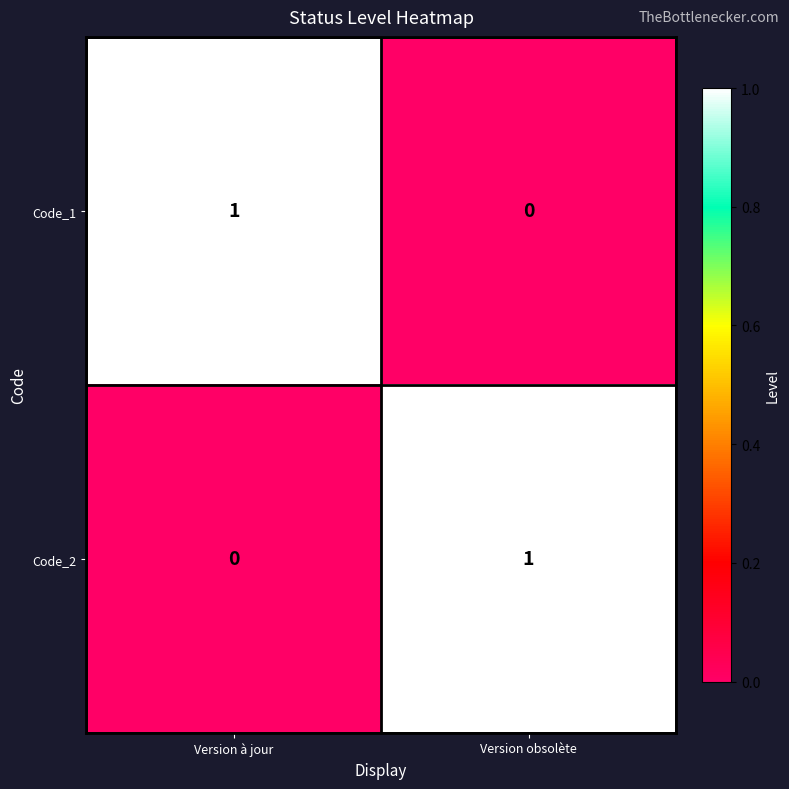

The Code_1 series shows 2 at Version à jour. True or false?

False